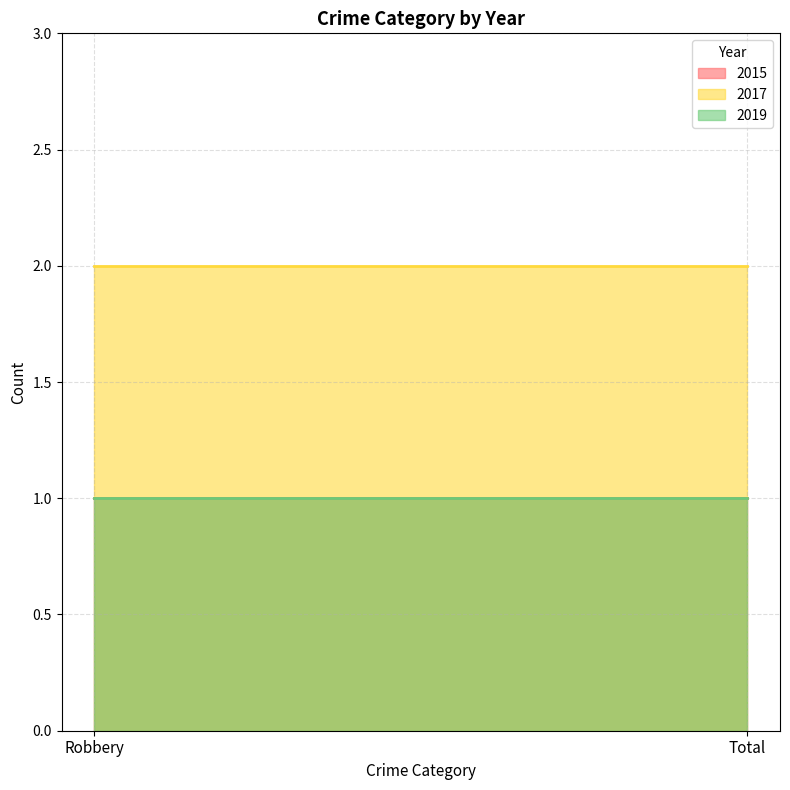

Which series has the widest spread of values?

2015